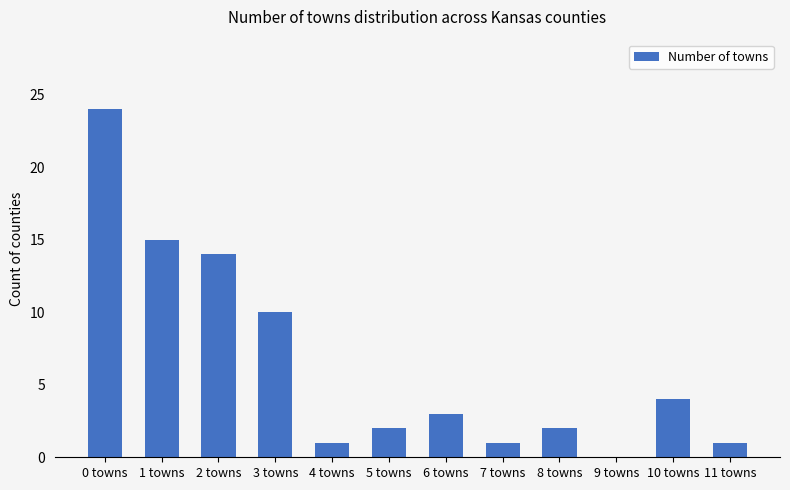

Are the bars horizontal?

No